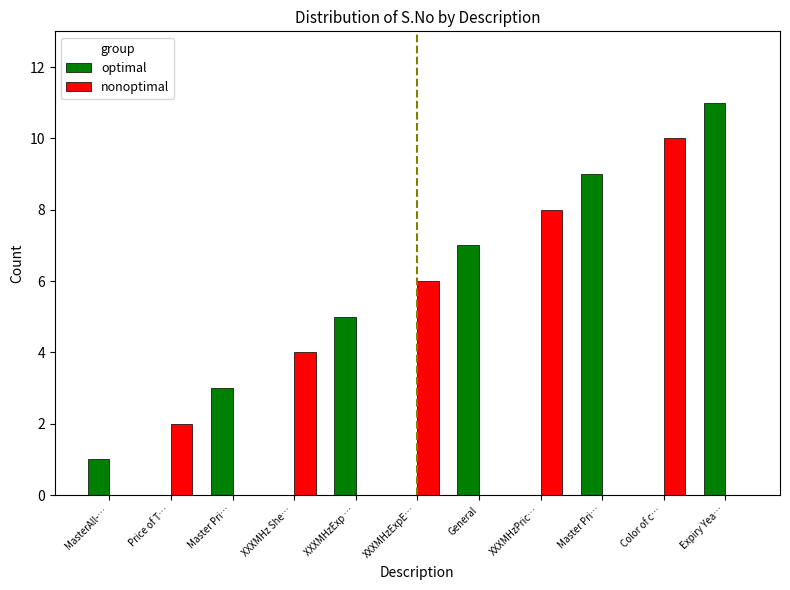

What are all the series names shown in the legend?

optimal, nonoptimal